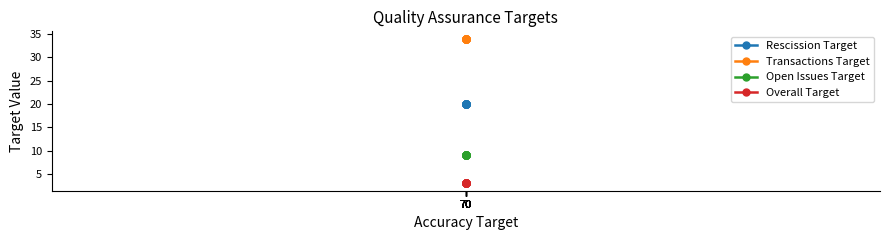

Reading left to right, transcribe all the data shown in this chart.

Rescission Target: 20	20	20	20	20	20	20	20	20	20	20	20	20	20
Transactions Target: 34	34	34	34	34	34	34	34	34	34	34	34	34	34
Open Issues Target: 9	9	9	9	9	9	9	9	9	9	9	9	9	9
Overall Target: 3	3	3	3	3	3	3	3	3	3	3	3	3	3